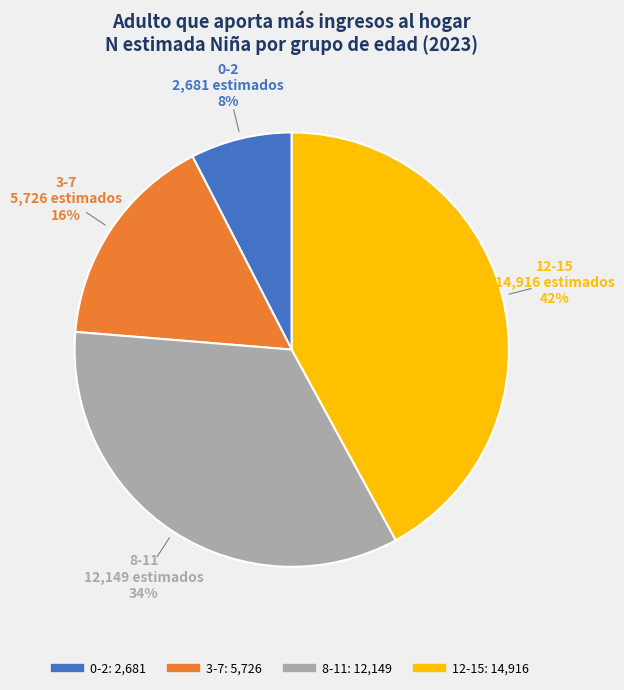

What is the ratio of the value at 3-7 to the value at 12-15?

0.4